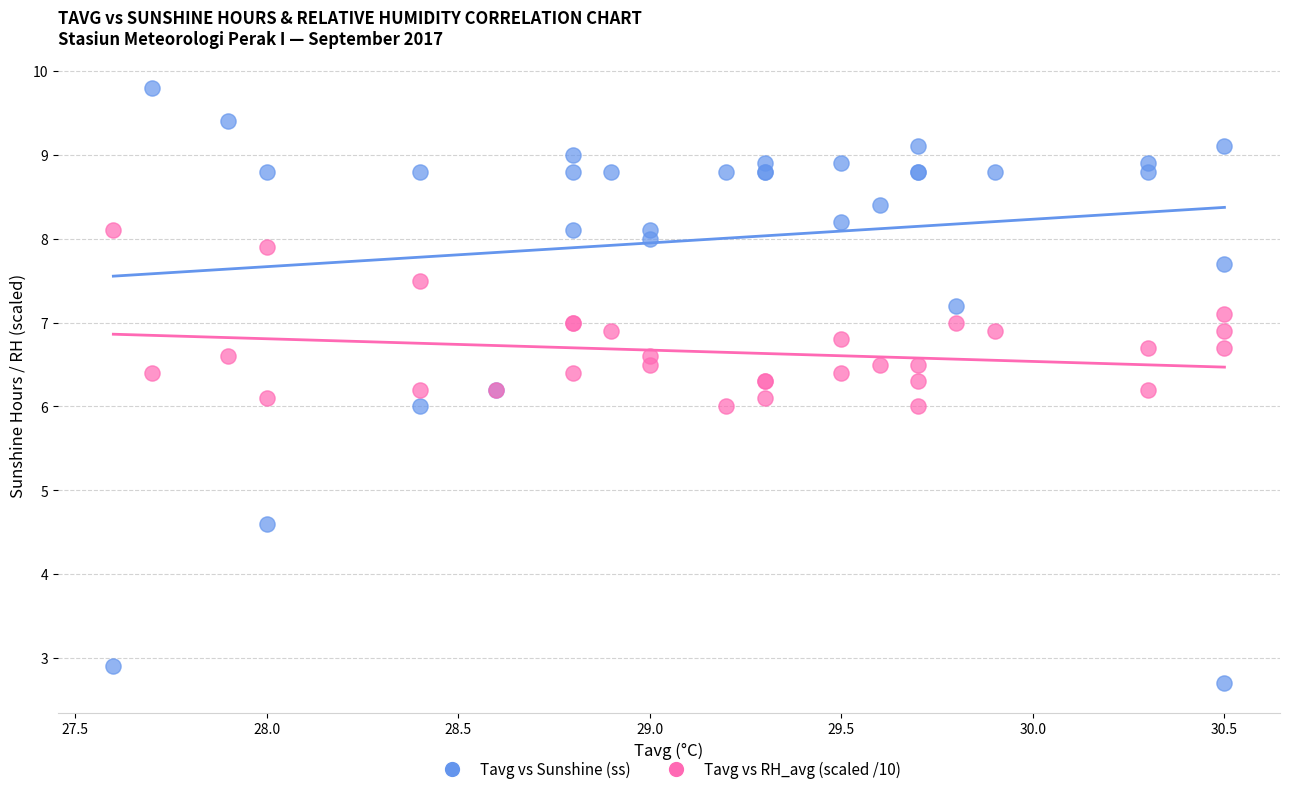

Which series reaches the maximum Y coordinate?

Tavg vs Sunshine (ss)